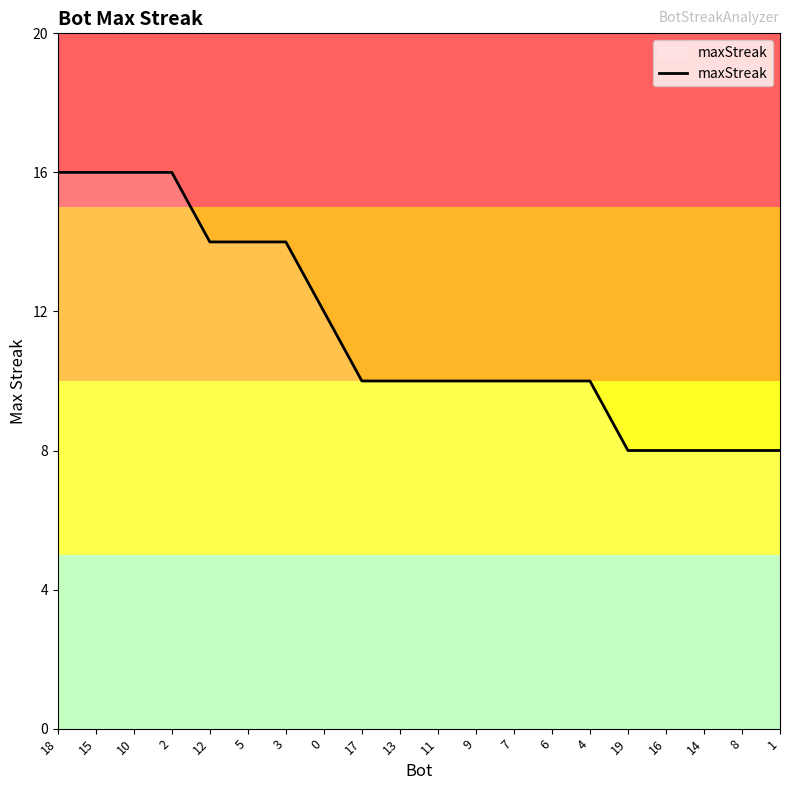

What is the greatest value displayed?

16